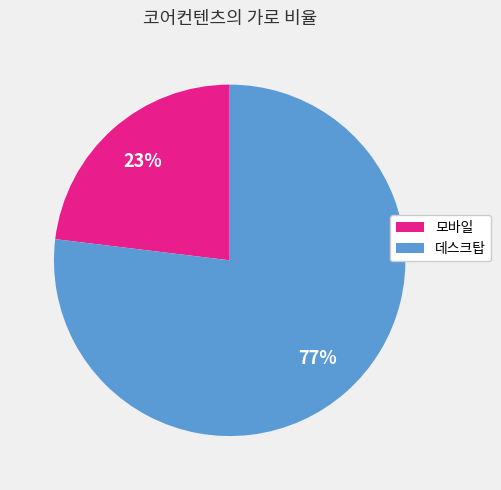

Which slice represents more than half of the pie?

데스크탑